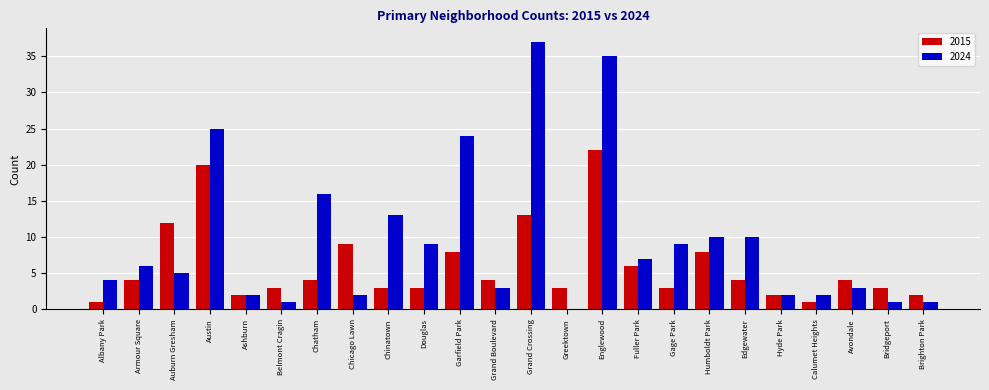

What is the average value of the 2024 series?

9